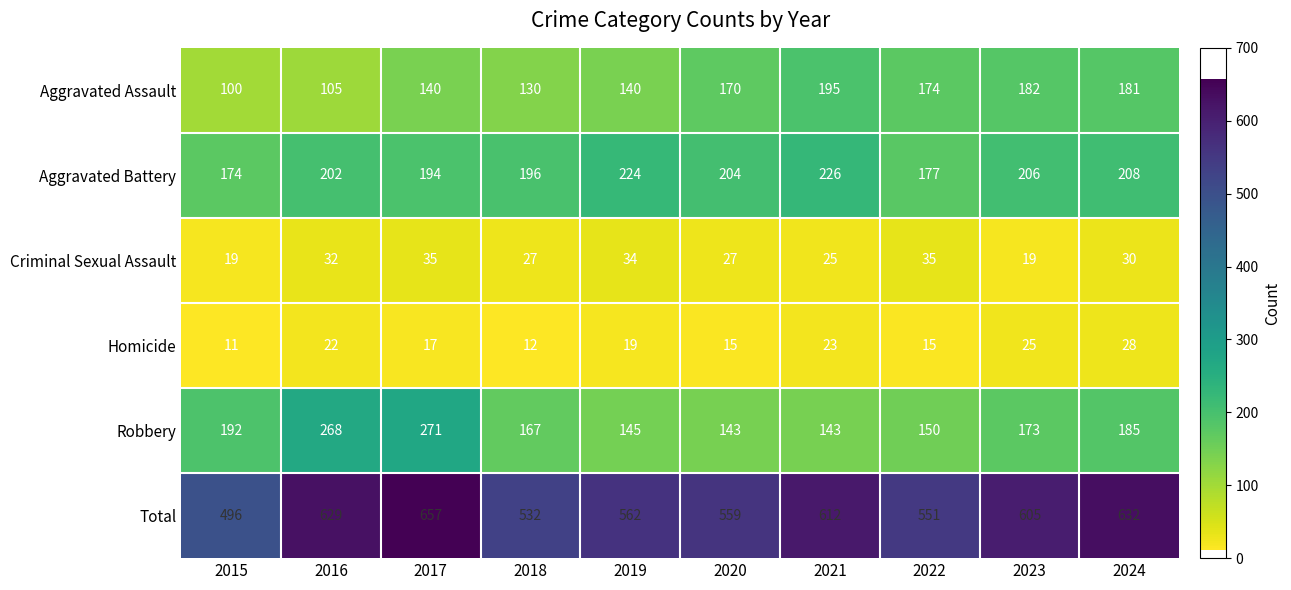

At which category is the sum across all series the highest?

2017